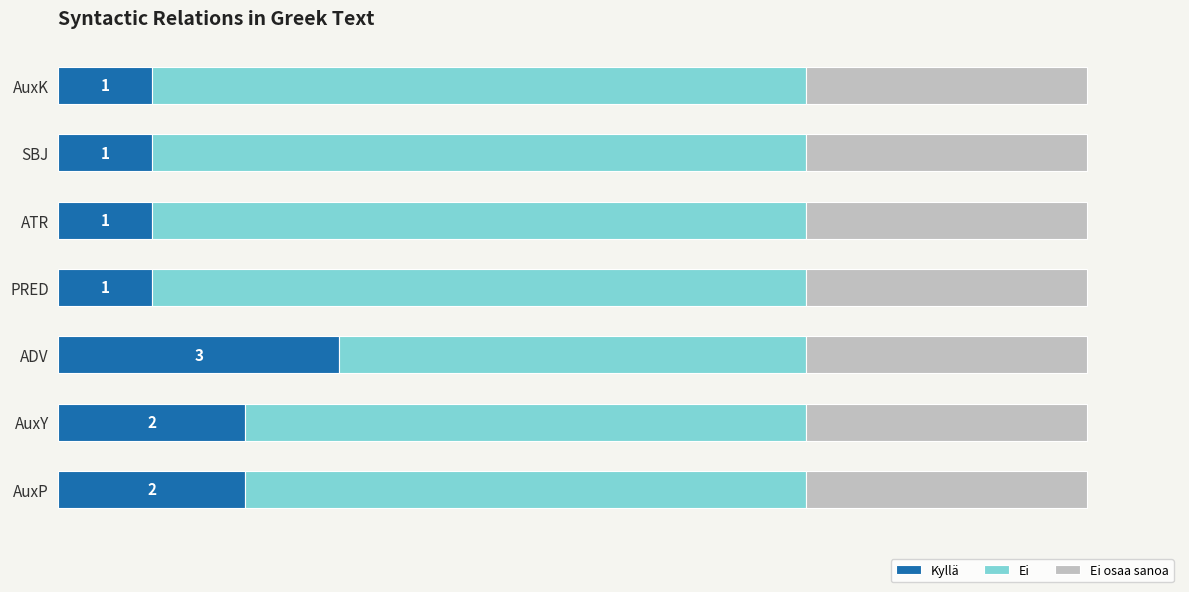

What are all the series names shown in the legend?

Kyllä, Ei, Ei osaa sanoa